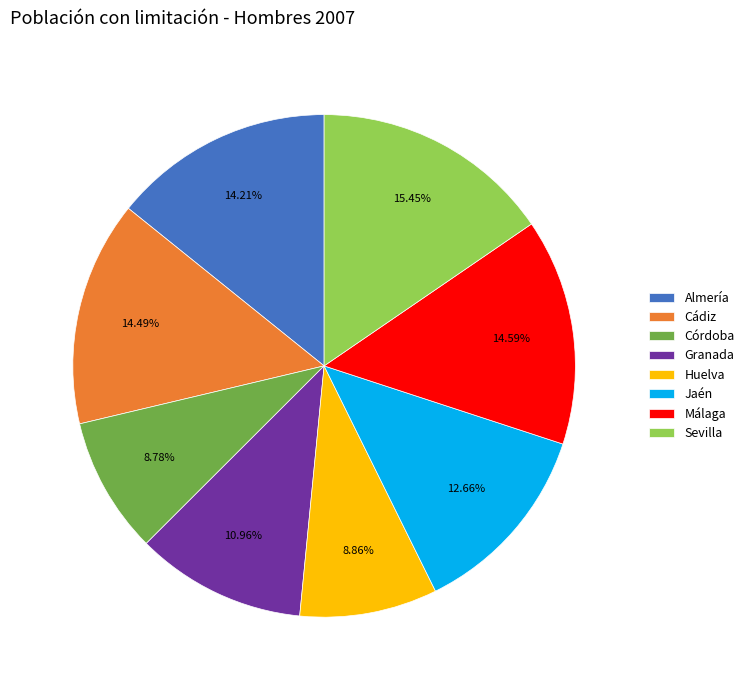

Is it true that Jaén is 1% of the pie?

False